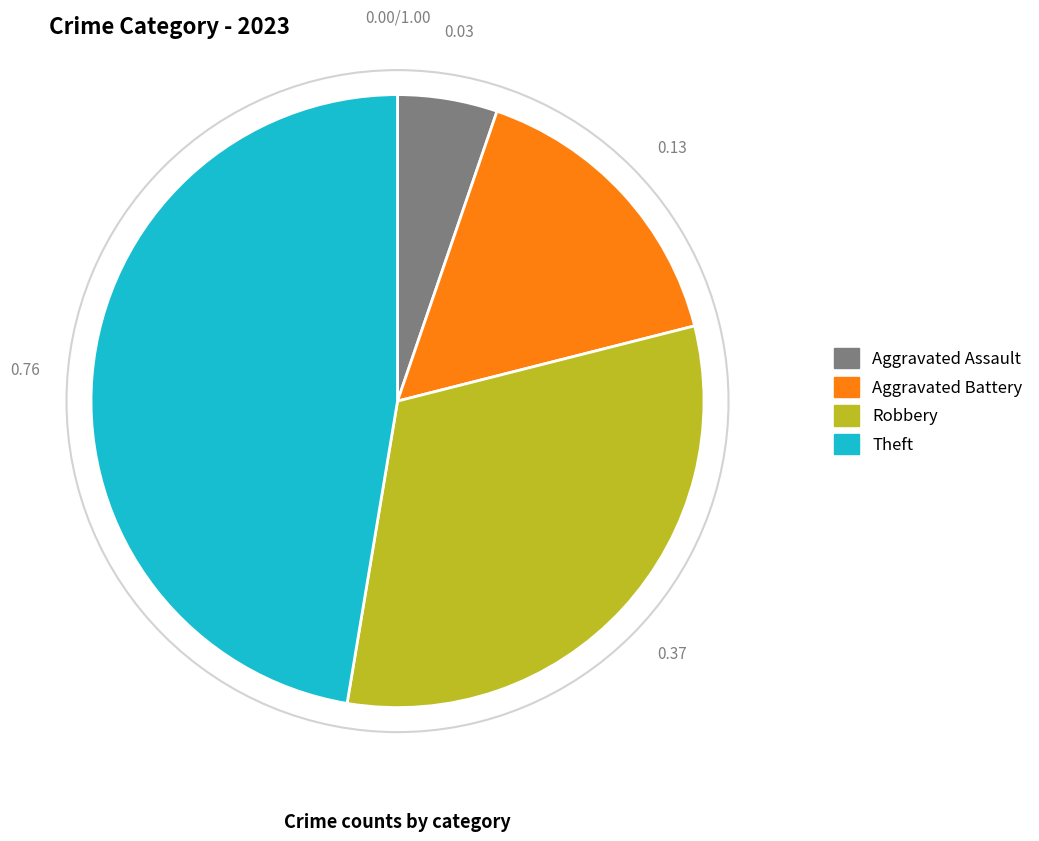

Is there a majority slice in this chart?

No